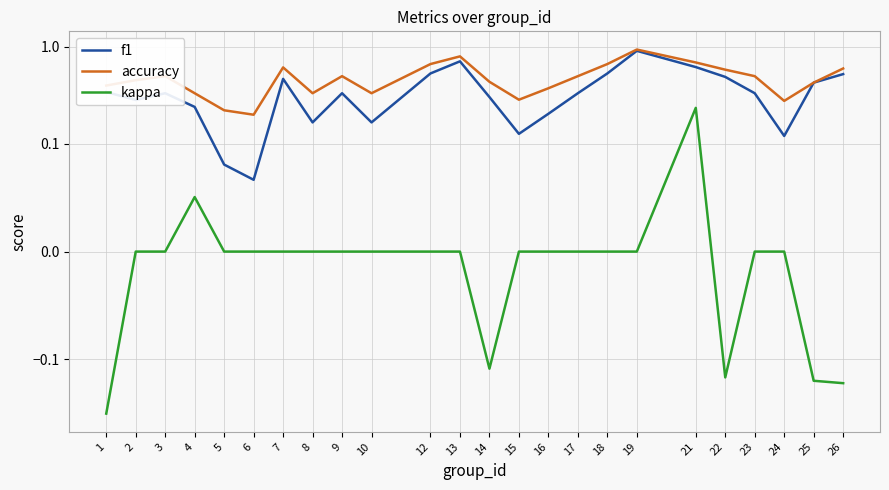

Rank the series by their average value, from lowest to highest.

kappa, f1, accuracy